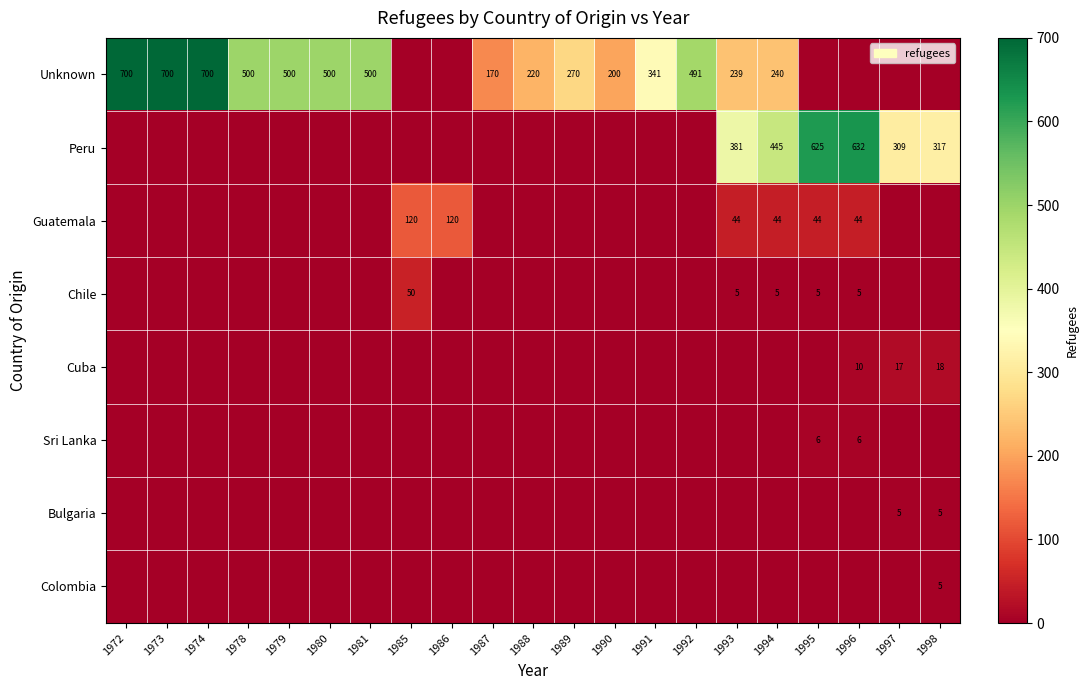

How many categories are shown in the chart?

21